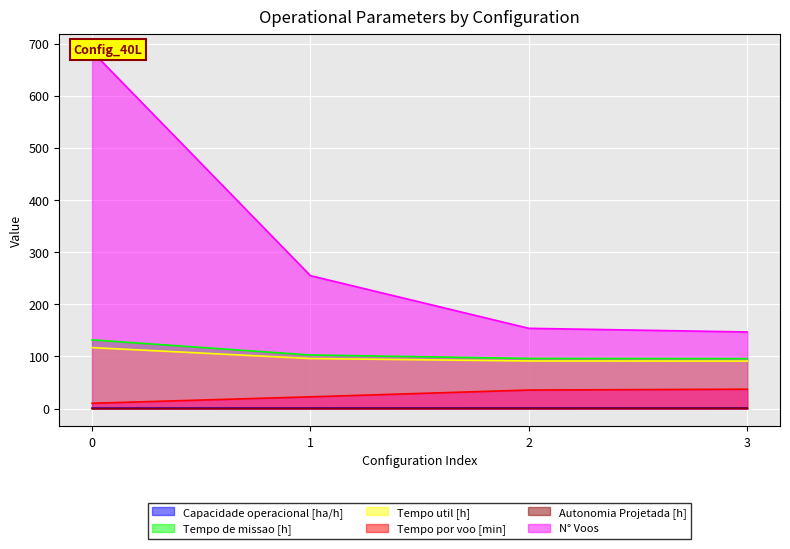

How many data points in Tempo de missao [h] are above 102?

2